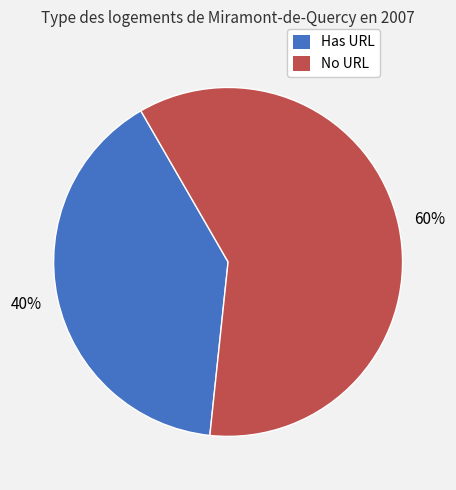

Is there a majority slice in this chart?

Yes